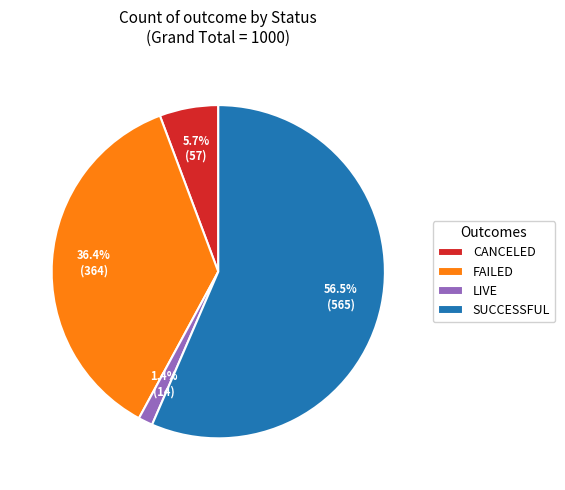

Is there any slice that represents more than half of the pie?

Yes